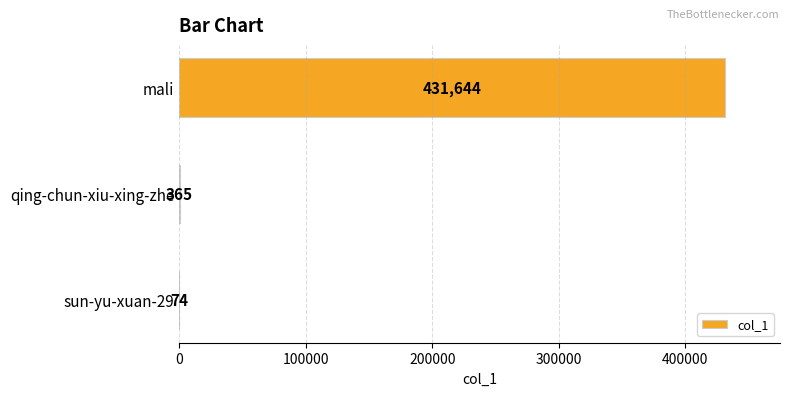

What is the greatest value displayed?

431644